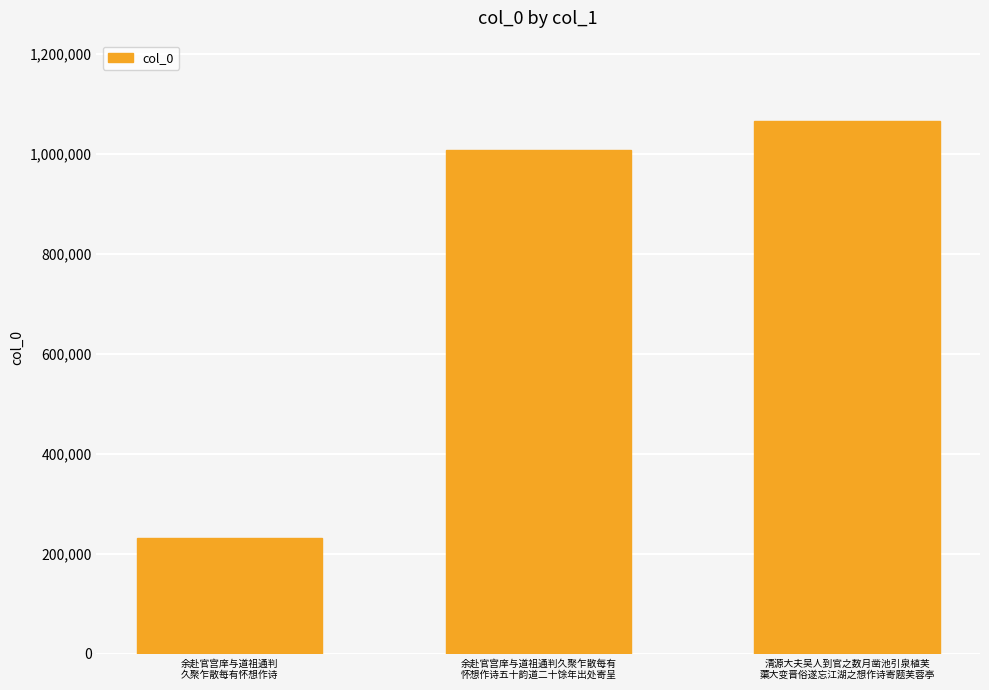

What value does the data have at 余赴官宫庠与道祖通判
久聚乍散每有怀想作诗?

231932